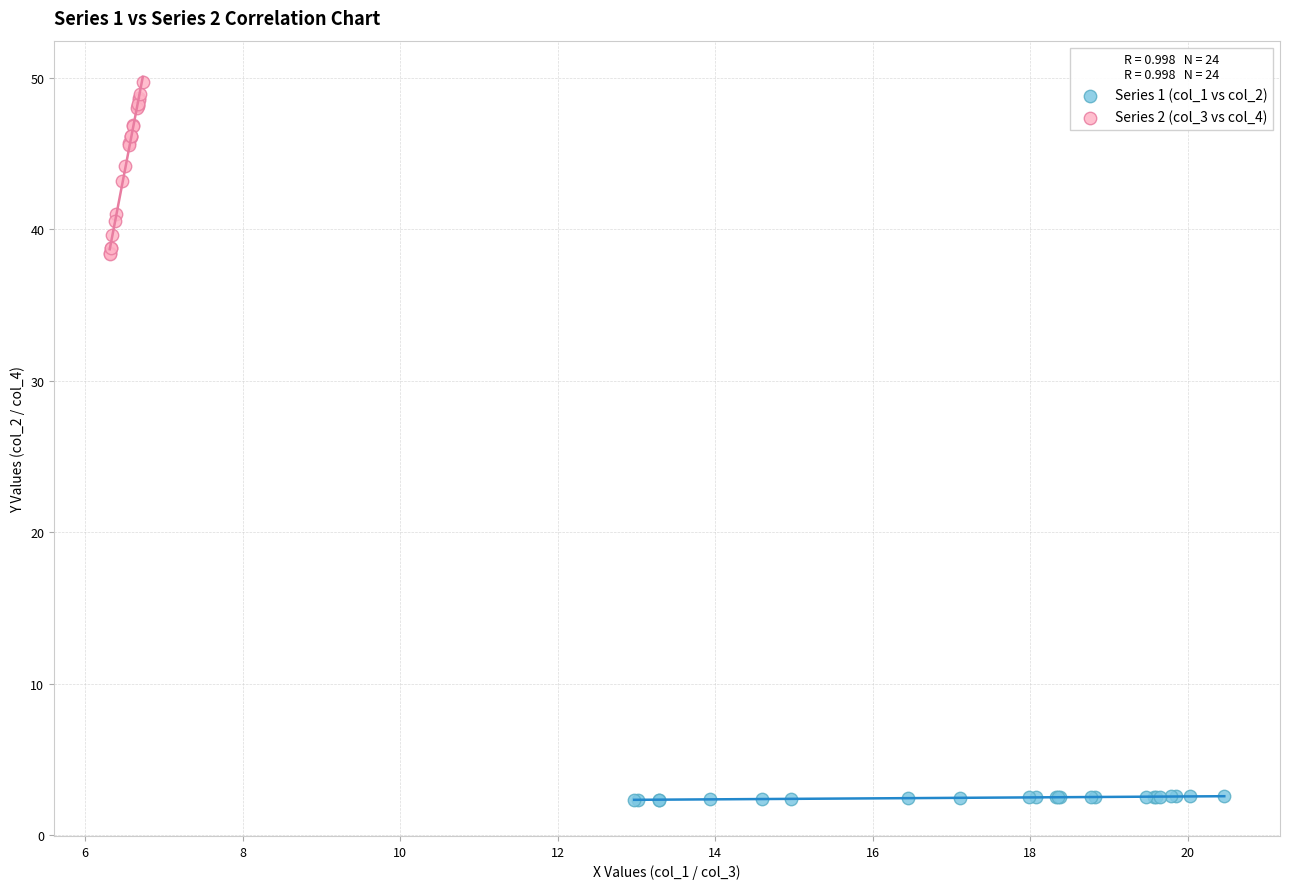

Which series reaches the maximum Y coordinate?

Series 2 (col_3 vs col_4)